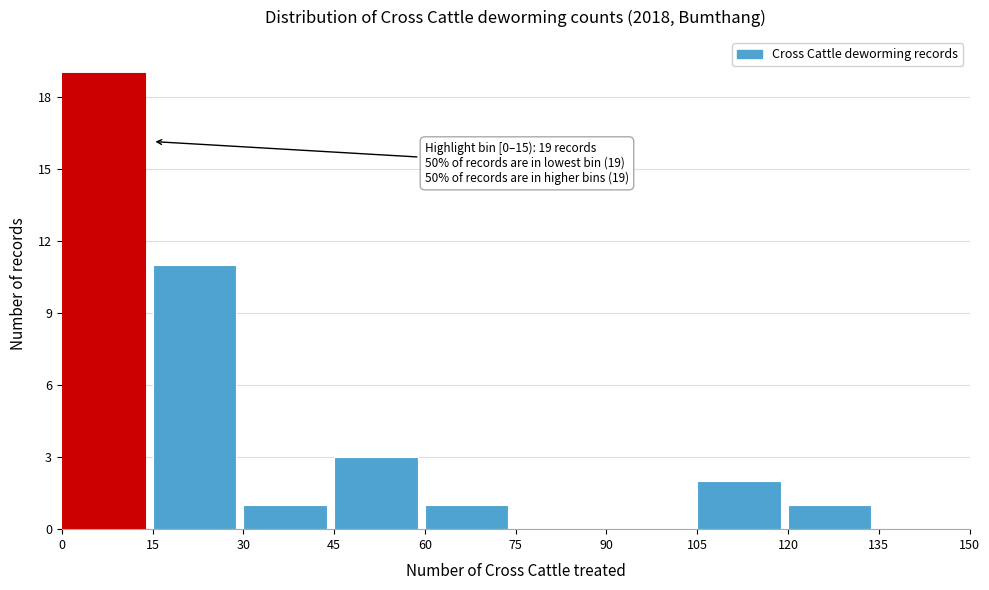

Which range on the x-axis has the tallest bar?

0 to 15